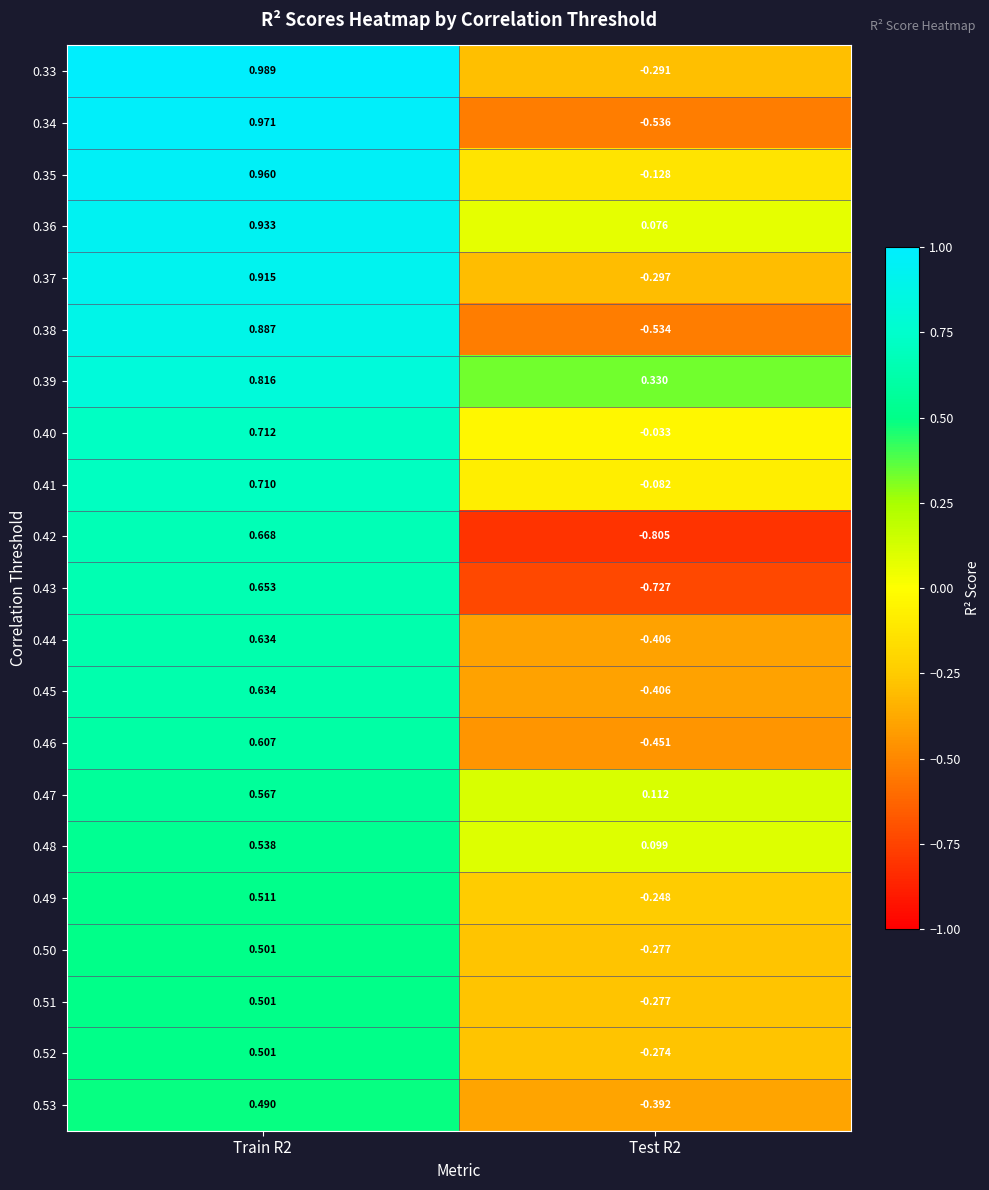

Reading left to right, list all the values displayed in this chart.

0.33: Train R2=1.0	Test R2=-0.3
0.34: Train R2=1.0	Test R2=-0.5
0.35: Train R2=1.0	Test R2=-0.1
0.36: Train R2=0.9	Test R2=0.1
0.37: Train R2=0.9	Test R2=-0.3
0.38: Train R2=0.9	Test R2=-0.5
0.39: Train R2=0.8	Test R2=0.3
0.40: Train R2=0.7	Test R2=-0.0
0.41: Train R2=0.7	Test R2=-0.1
0.42: Train R2=0.7	Test R2=-0.8
0.43: Train R2=0.7	Test R2=-0.7
0.44: Train R2=0.6	Test R2=-0.4
0.45: Train R2=0.6	Test R2=-0.4
0.46: Train R2=0.6	Test R2=-0.5
0.47: Train R2=0.6	Test R2=0.1
0.48: Train R2=0.5	Test R2=0.1
0.49: Train R2=0.5	Test R2=-0.2
0.50: Train R2=0.5	Test R2=-0.3
0.51: Train R2=0.5	Test R2=-0.3
0.52: Train R2=0.5	Test R2=-0.3
0.53: Train R2=0.5	Test R2=-0.4